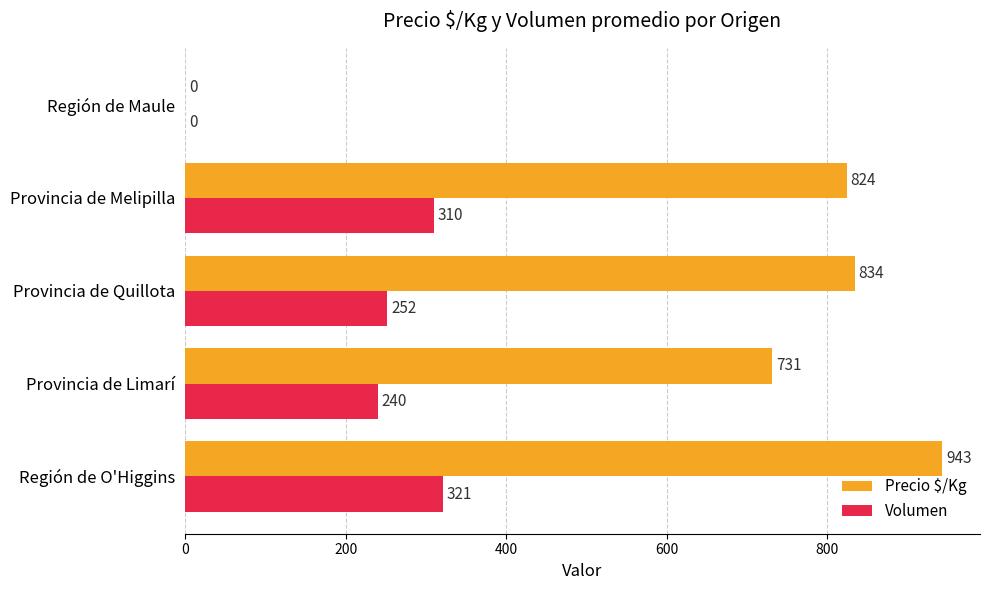

Which series has the largest total across all categories?

Precio $/Kg